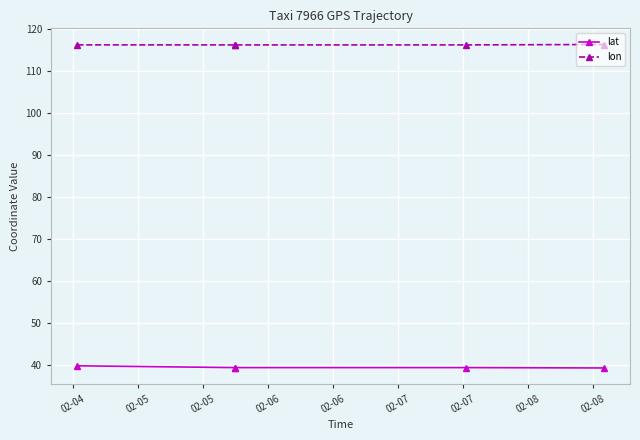

How many lines are shown in the chart?

2